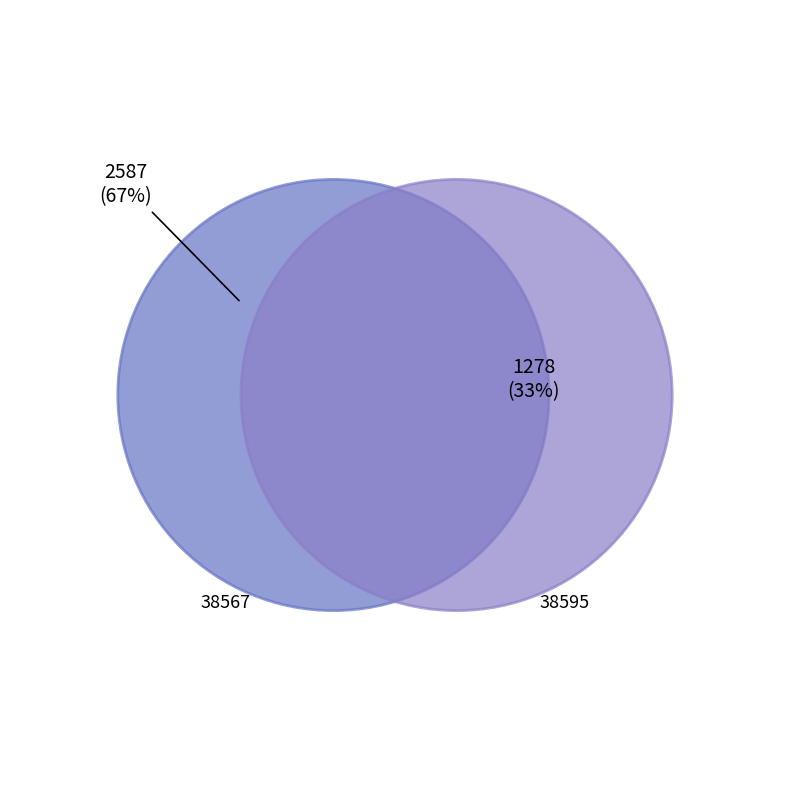

Rank the categories by value from lowest to highest.

38595, 38567